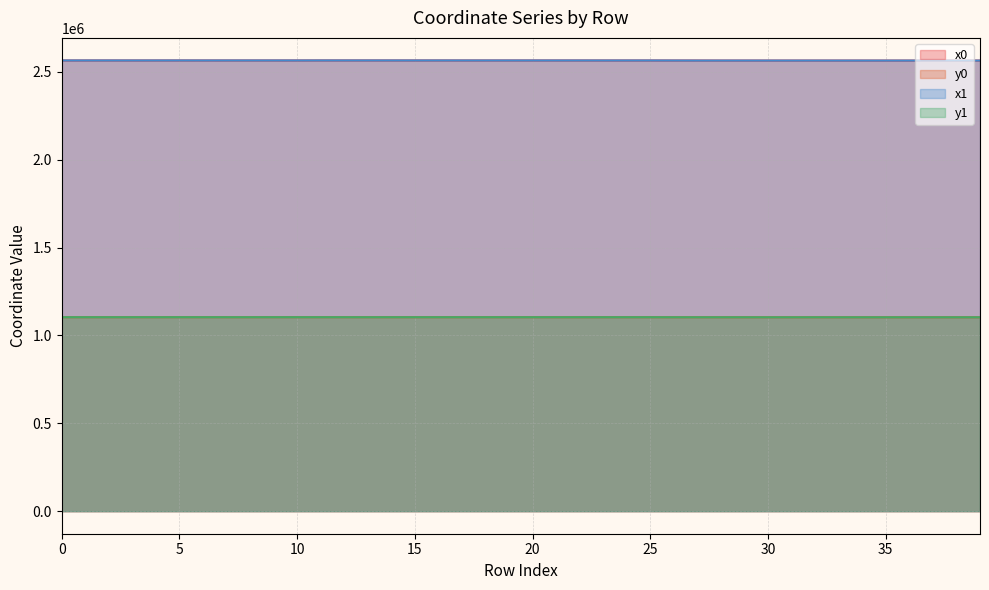

At how many categories does at least one series exceed 1377508?

40